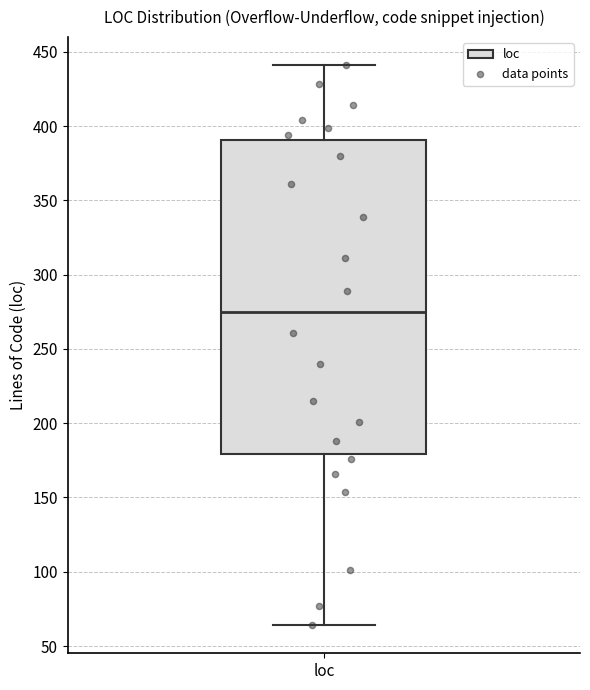

Read this box plot against the y-axis: the position of the median line, the range covered by the box, and the ends of both whiskers. The values are not printed on the chart, so give them approximately, as read against the axis.

median 275, box 180 to 390, whiskers 65 to 440